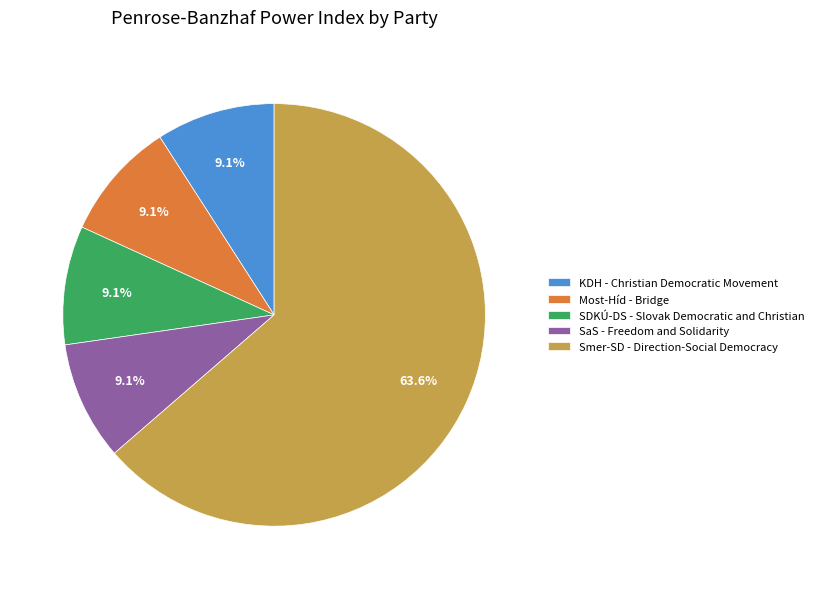

Count the number of slices in the pie.

5